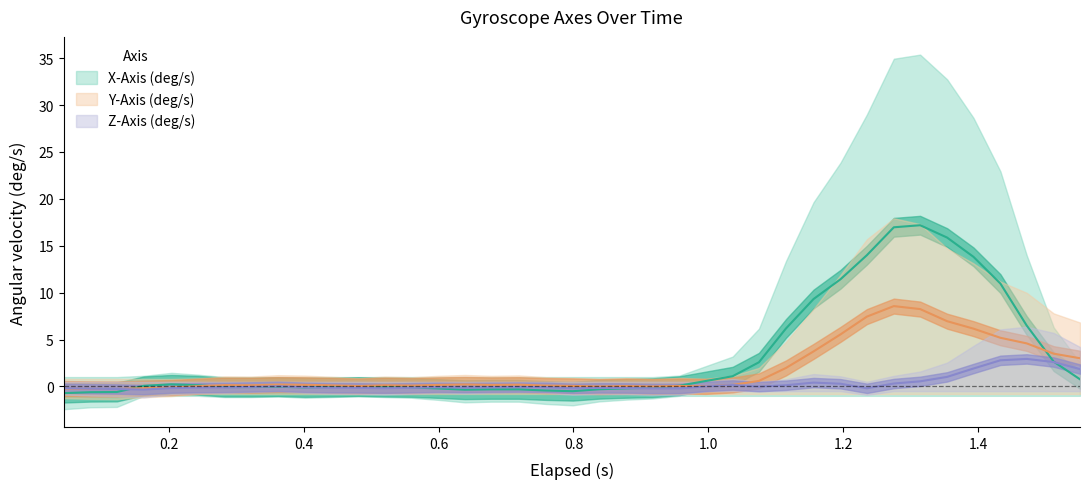

At which category is the sum across all series the highest?

33